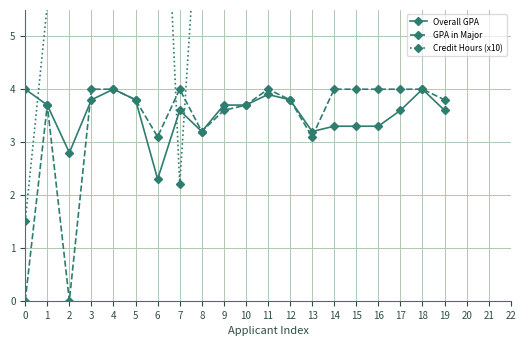

What is the minimum value for Overall GPA?

2.3